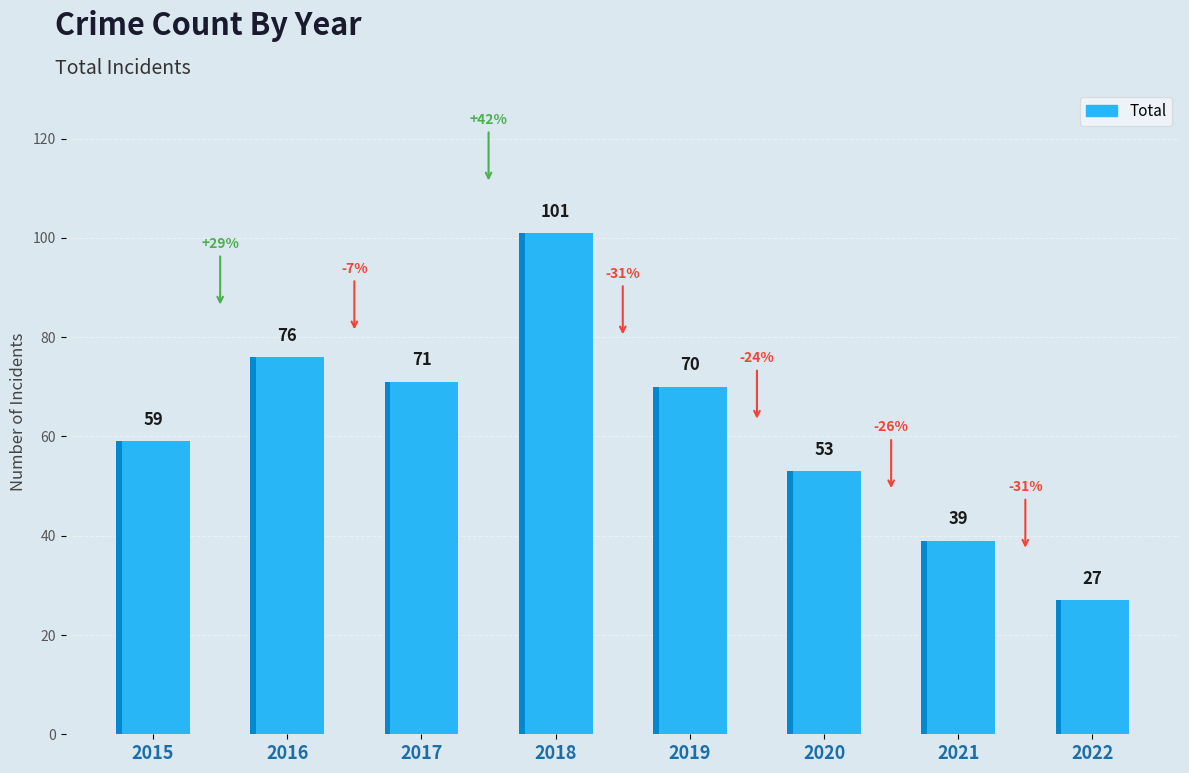

The value at 2016 is 27. True or false?

False